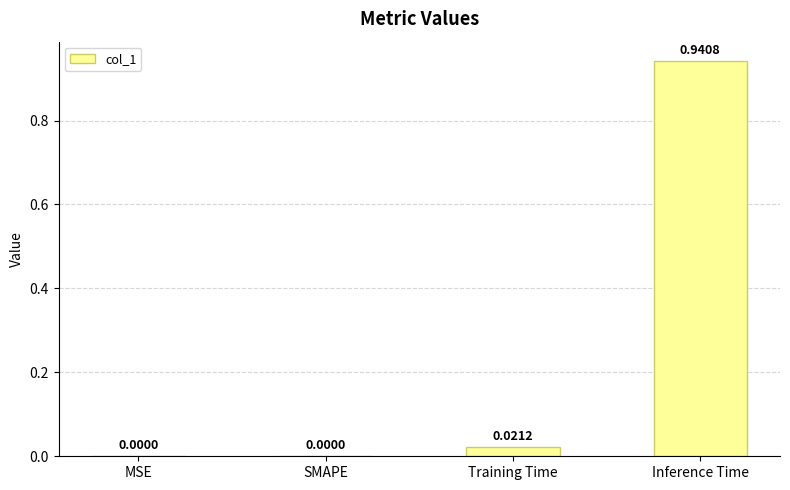

Are the bars horizontal?

No